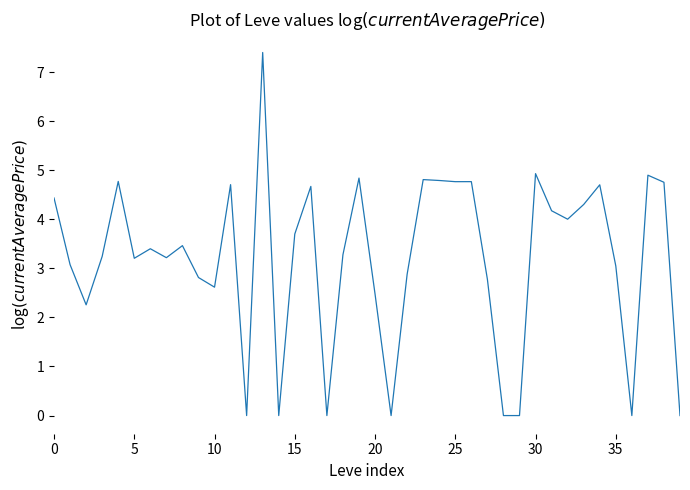

Is this an area chart (filled region under the line)?

No